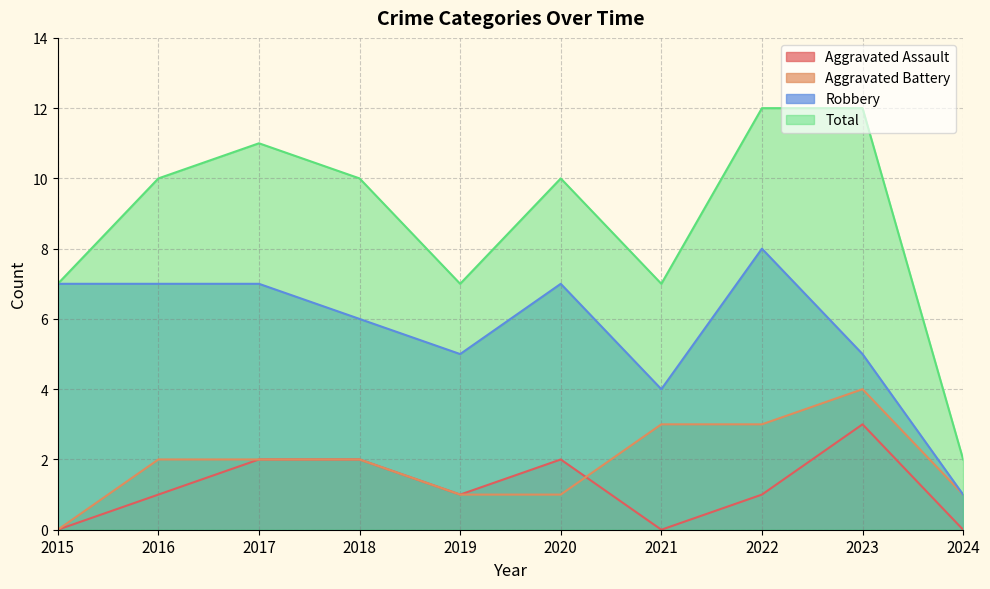

In Aggravated Battery, how many points are higher than both neighbors (excluding endpoints)?

1